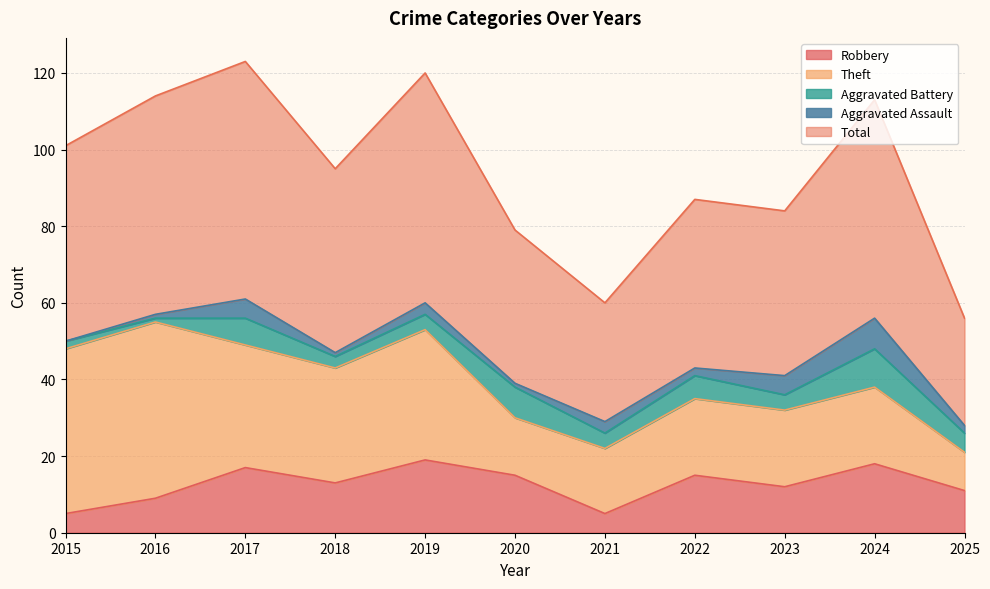

What are all the series names shown in the legend?

Robbery, Theft, Aggravated Battery, Aggravated Assault, Total